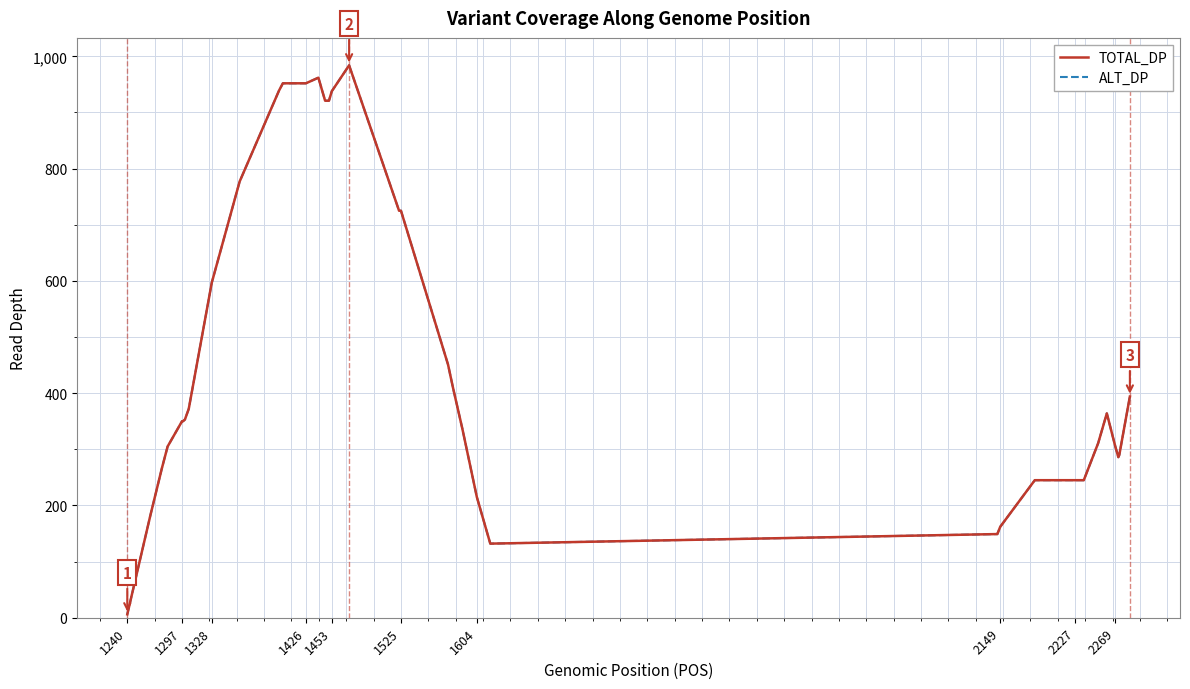

Does the chart have visible grid lines?

Yes